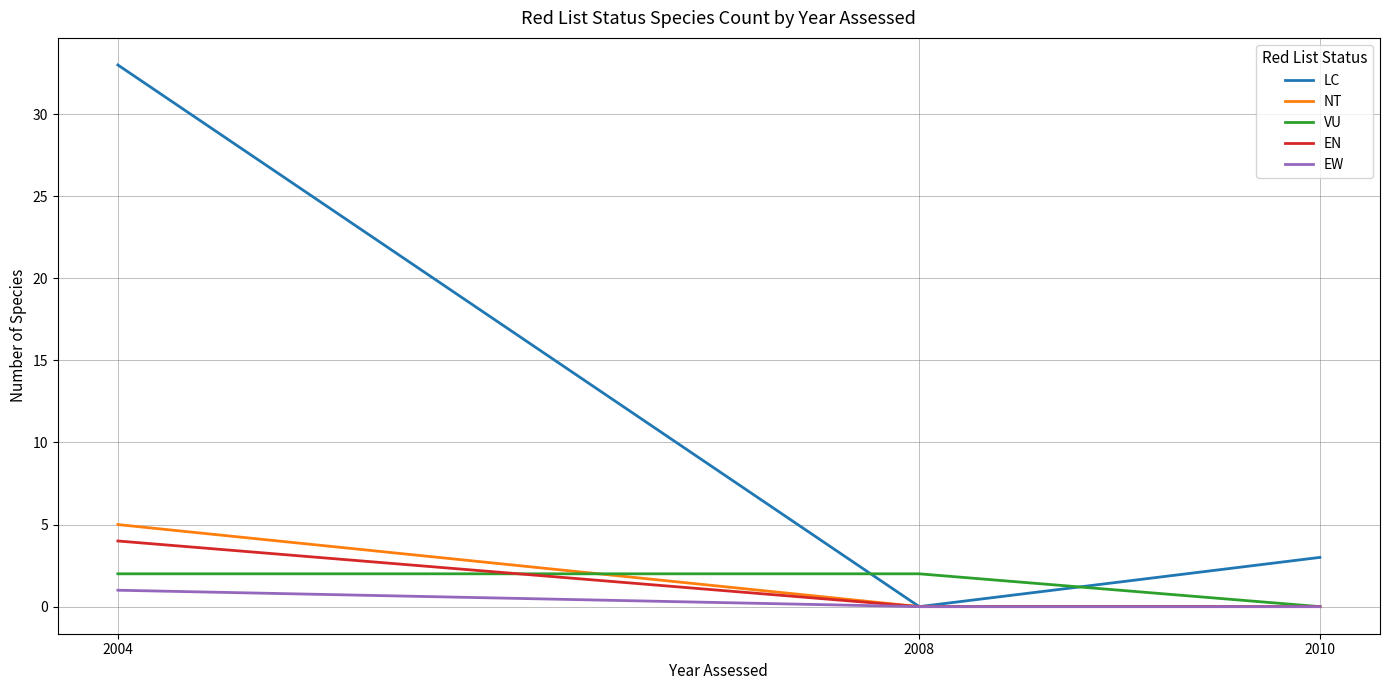

Which series changed the most between 2004 and 2008?

LC